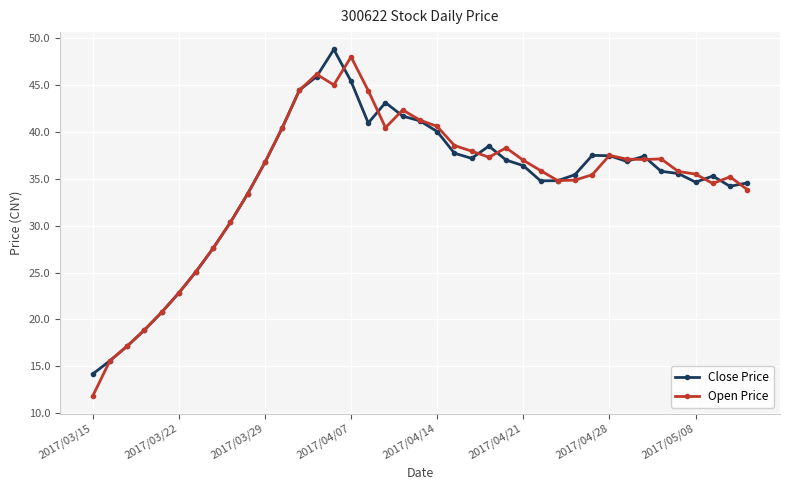

What is the minimum value for Open Price?

11.8